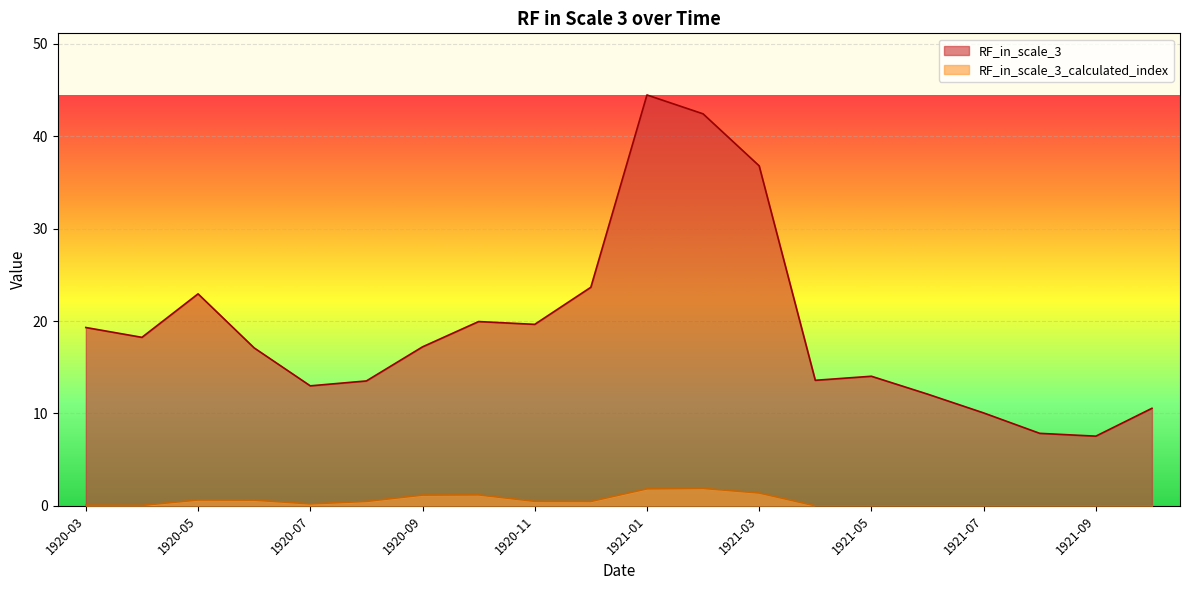

At which category does the chart reach its peak across all series?

1921-01